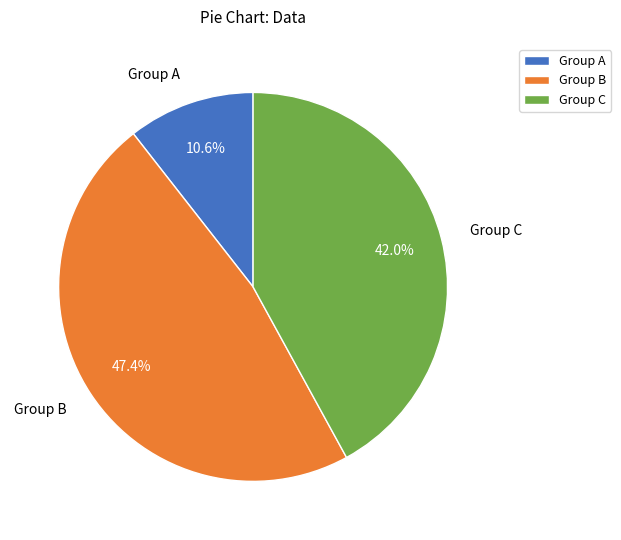

How many slices are in this pie chart?

3